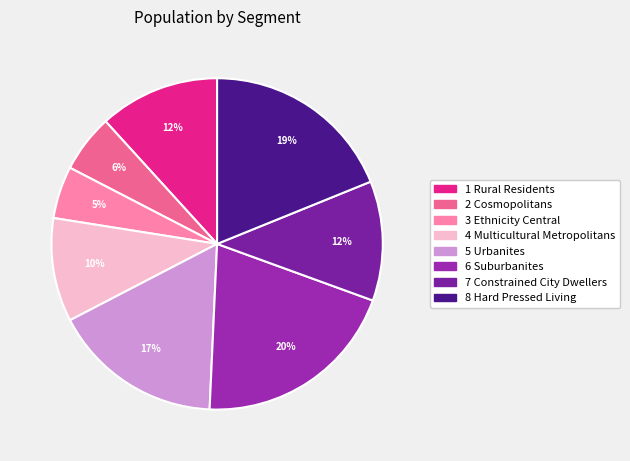

Rank the categories by value from highest to lowest.

6 Suburbanites, 8 Hard Pressed Living, 5 Urbanites, 1 Rural Residents, 7 Constrained City Dwellers, 4 Multicultural Metropolitans, 2 Cosmopolitans, 3 Ethnicity Central